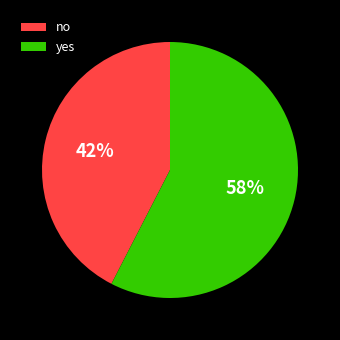

Does yes represent more than half of the total?

Yes